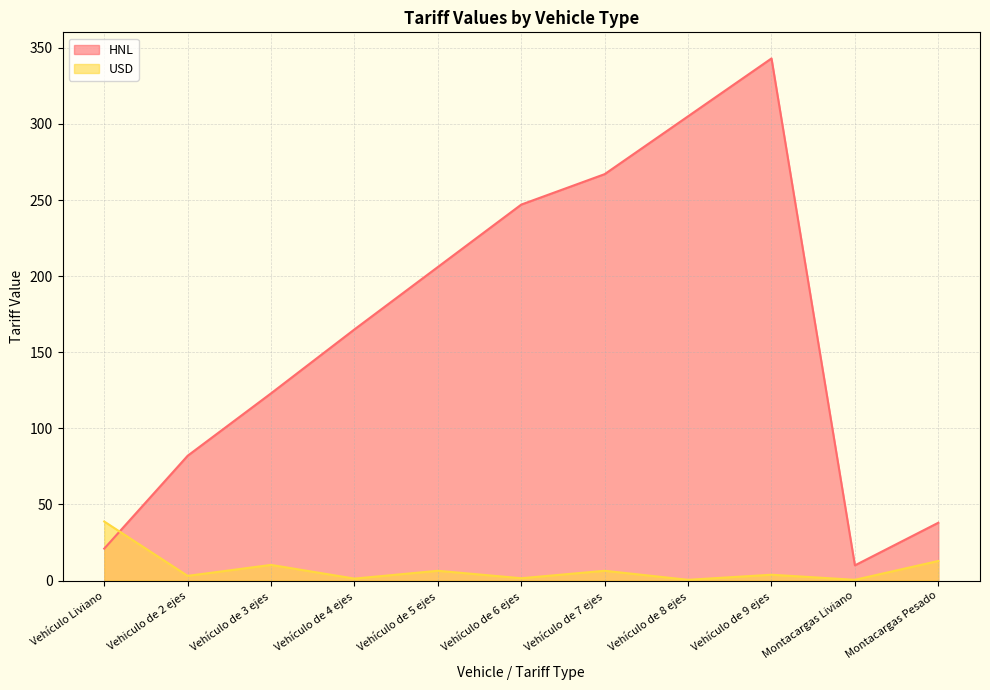

Is it true that HNL equals 305.0 at Vehículo de 8 ejes?

True